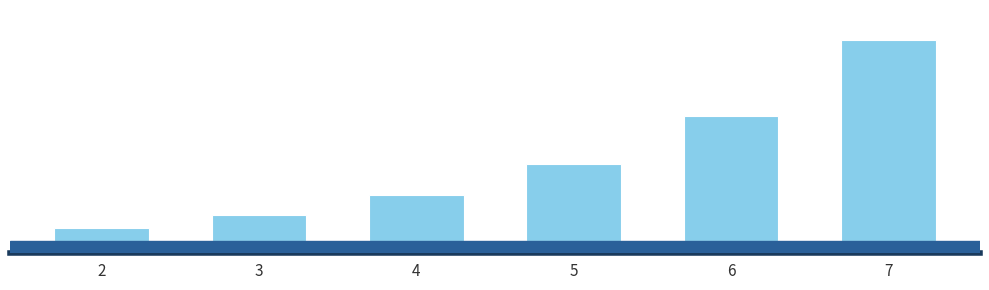

How many data points does each series have?

6